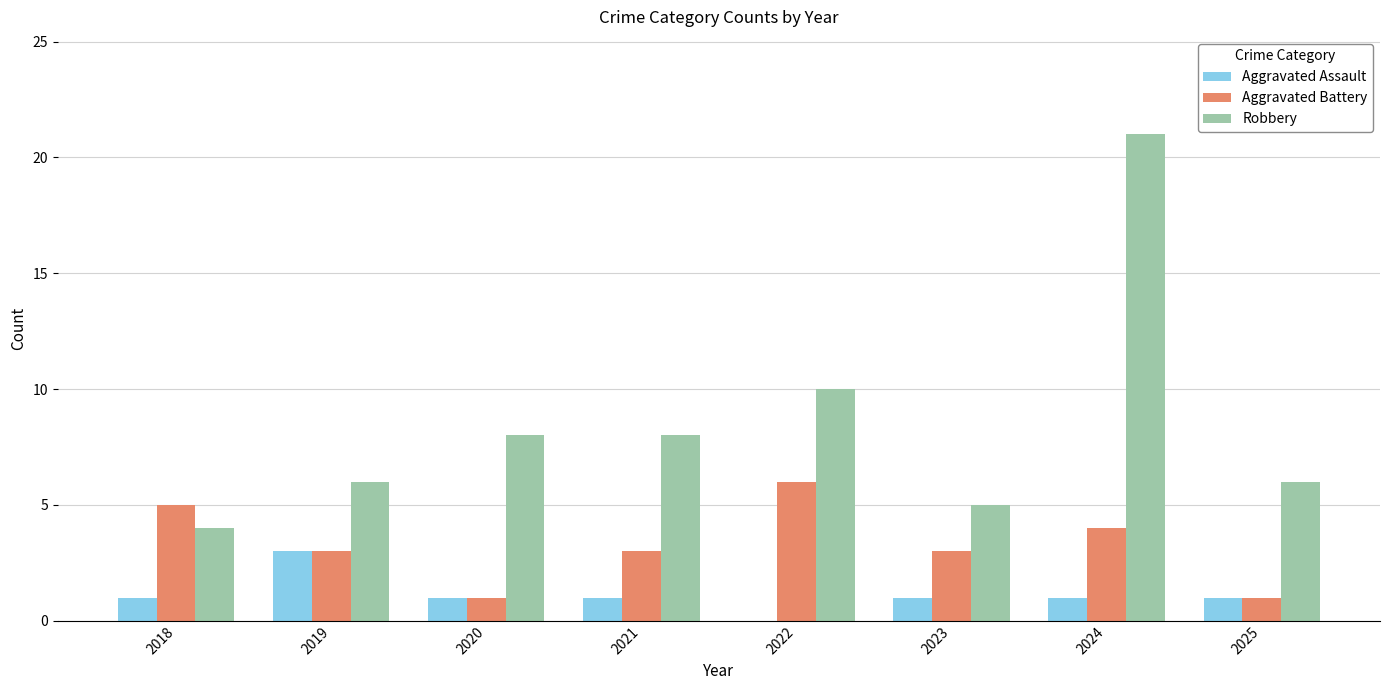

What is the sum of the Robbery values at 2022 and 2025?

16